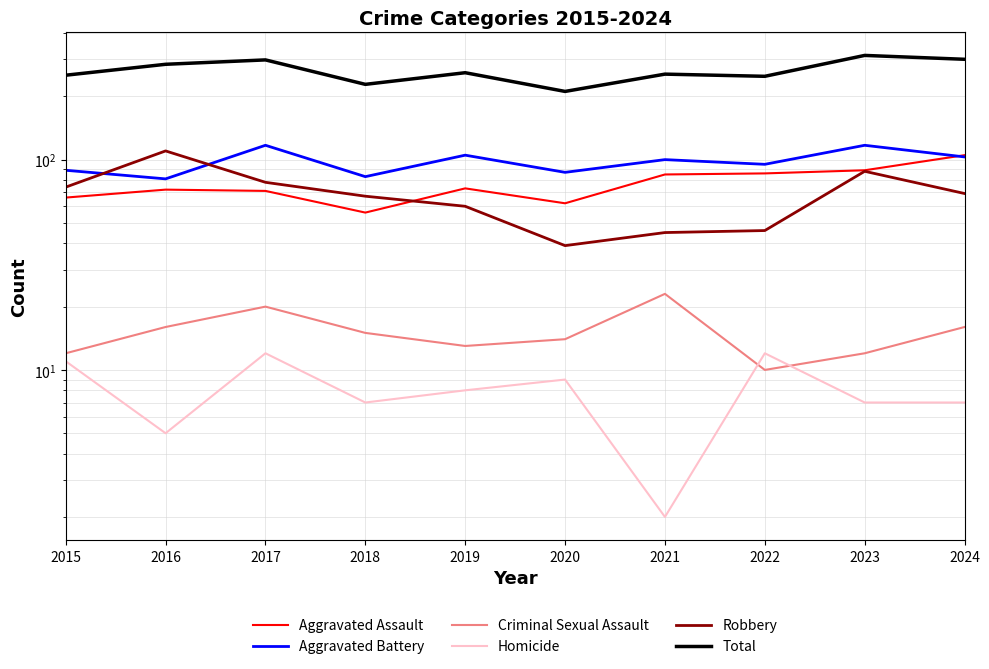

How many lines are shown in the chart?

6